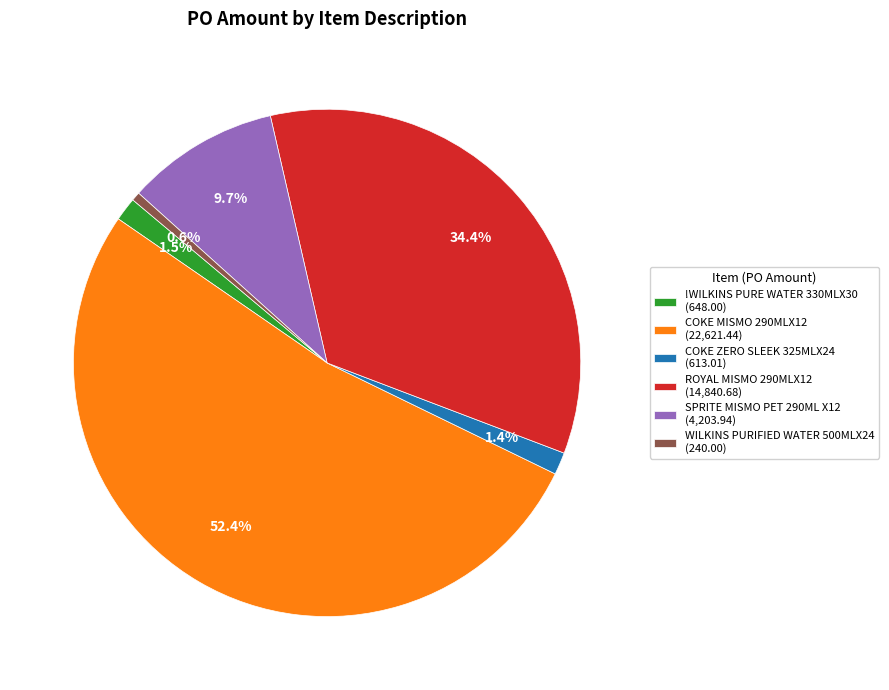

Count the number of slices in the pie.

6